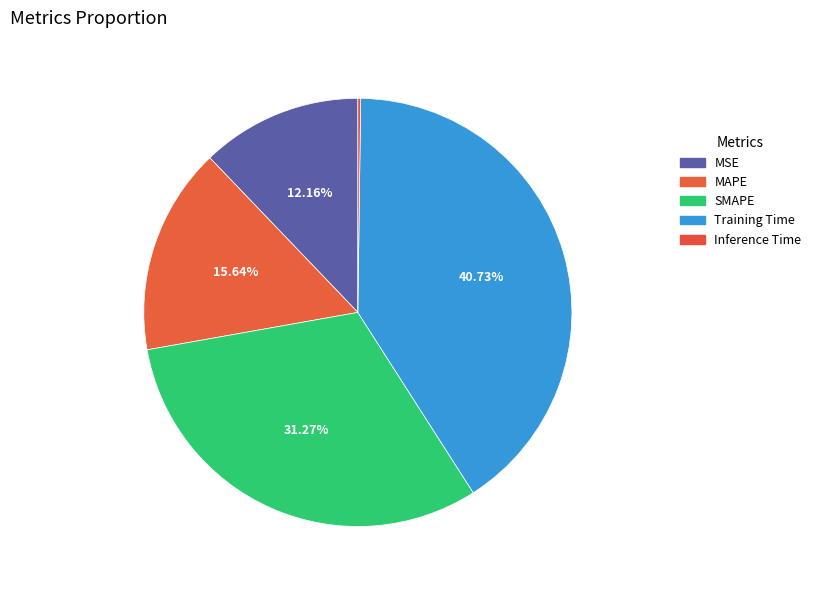

Count the number of slices in the pie.

5